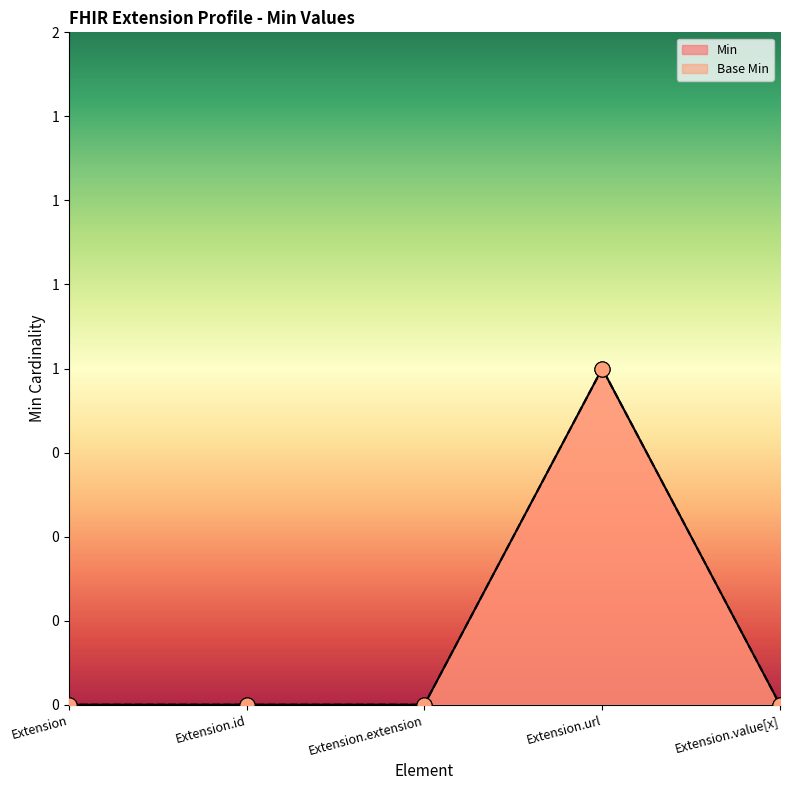

At which category is the sum across all series the highest?

Extension.url